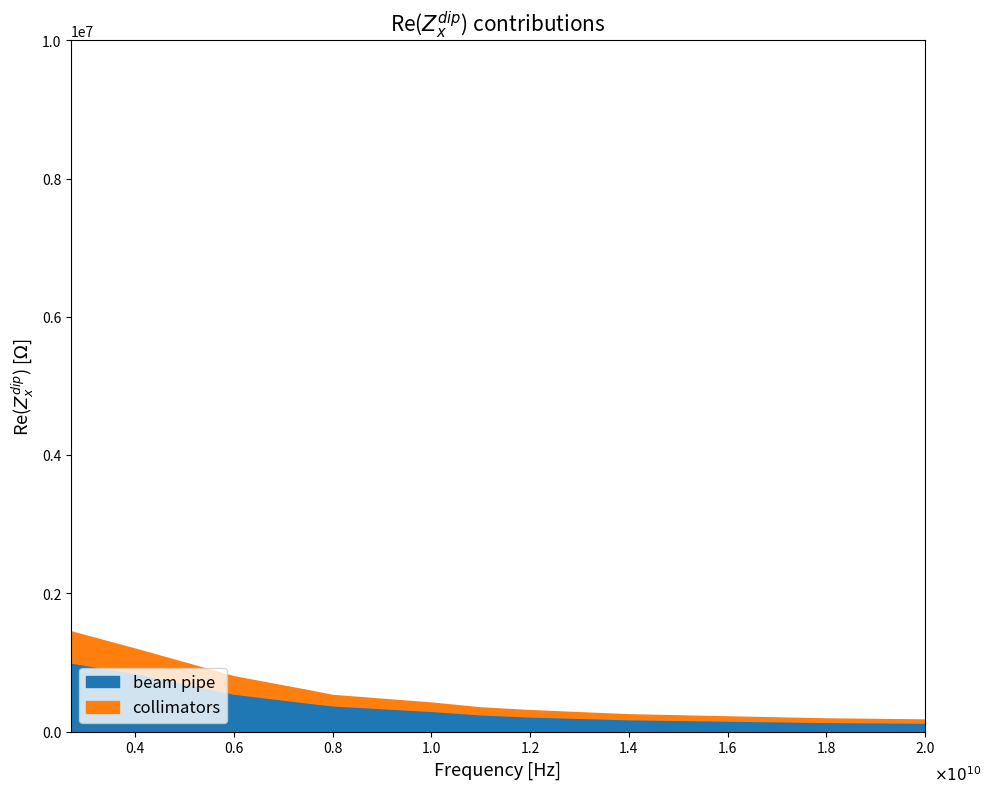

True or false: beam pipe has more than 1 points higher than both neighbors.

False